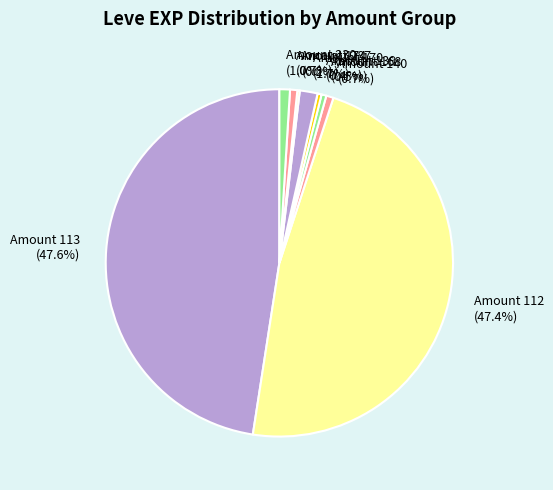

What percentage is NOT represented by Amount 139?

99.6%